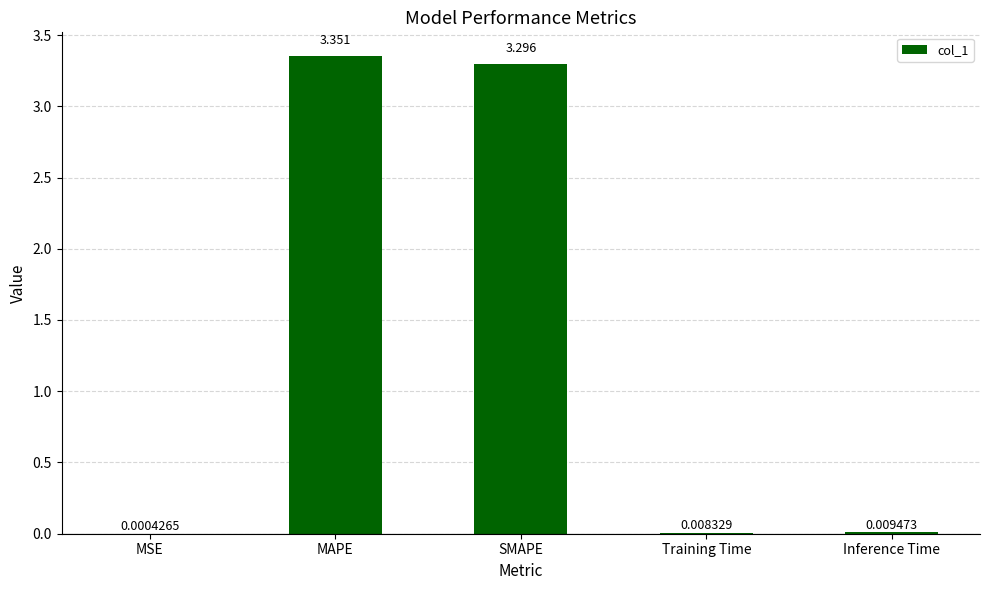

Between Training Time and MSE, which is larger?

Training Time